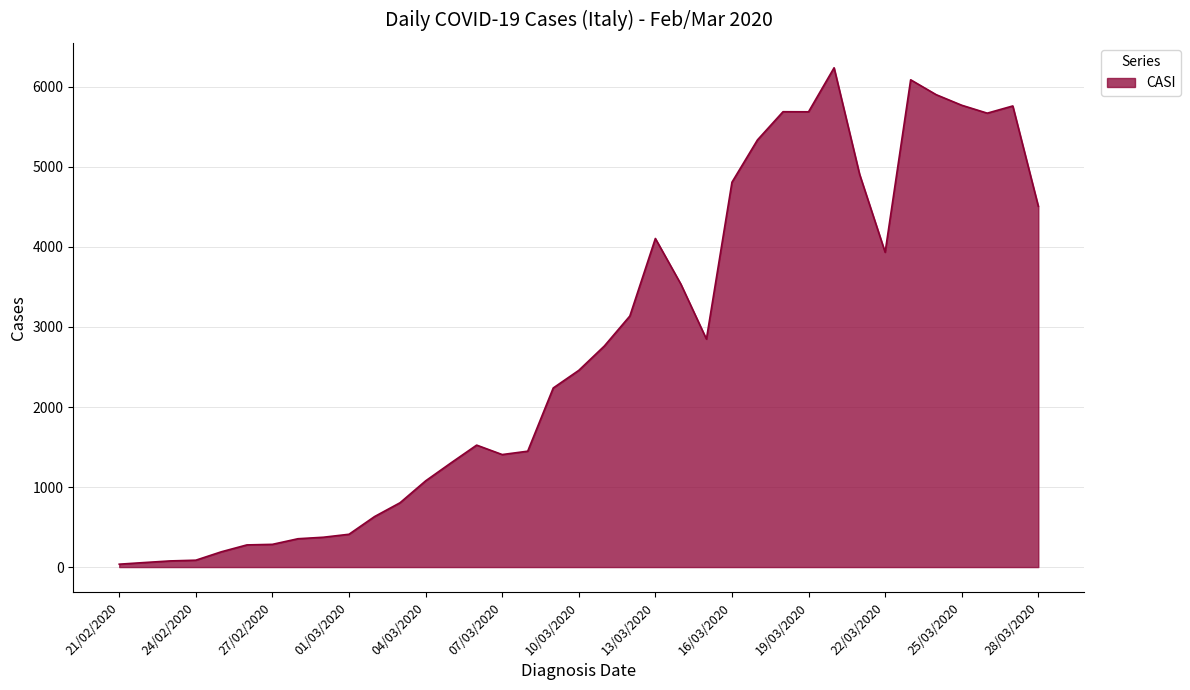

What is the greatest value displayed?

6239